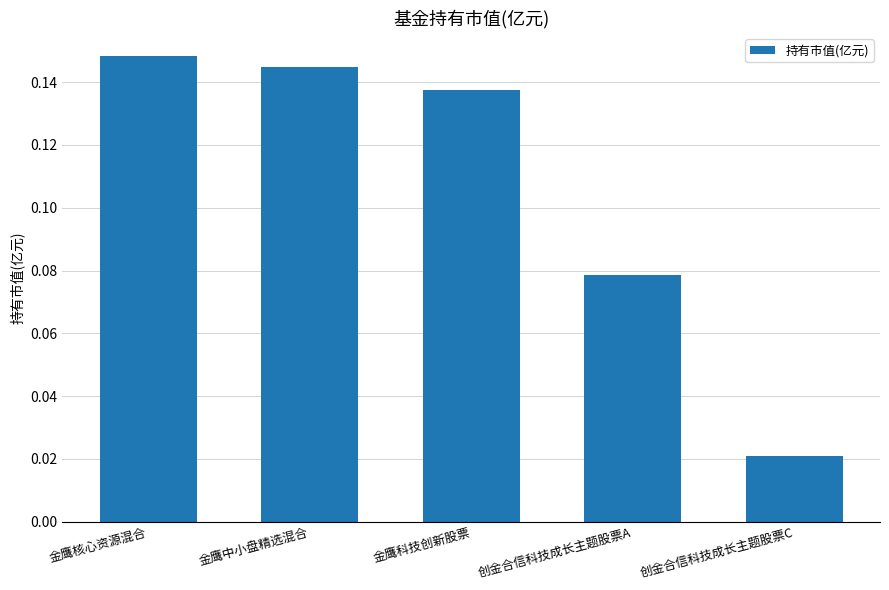

The chart shows a value of 0.2 at 金鹰中小盘精选混合. True or false?

False